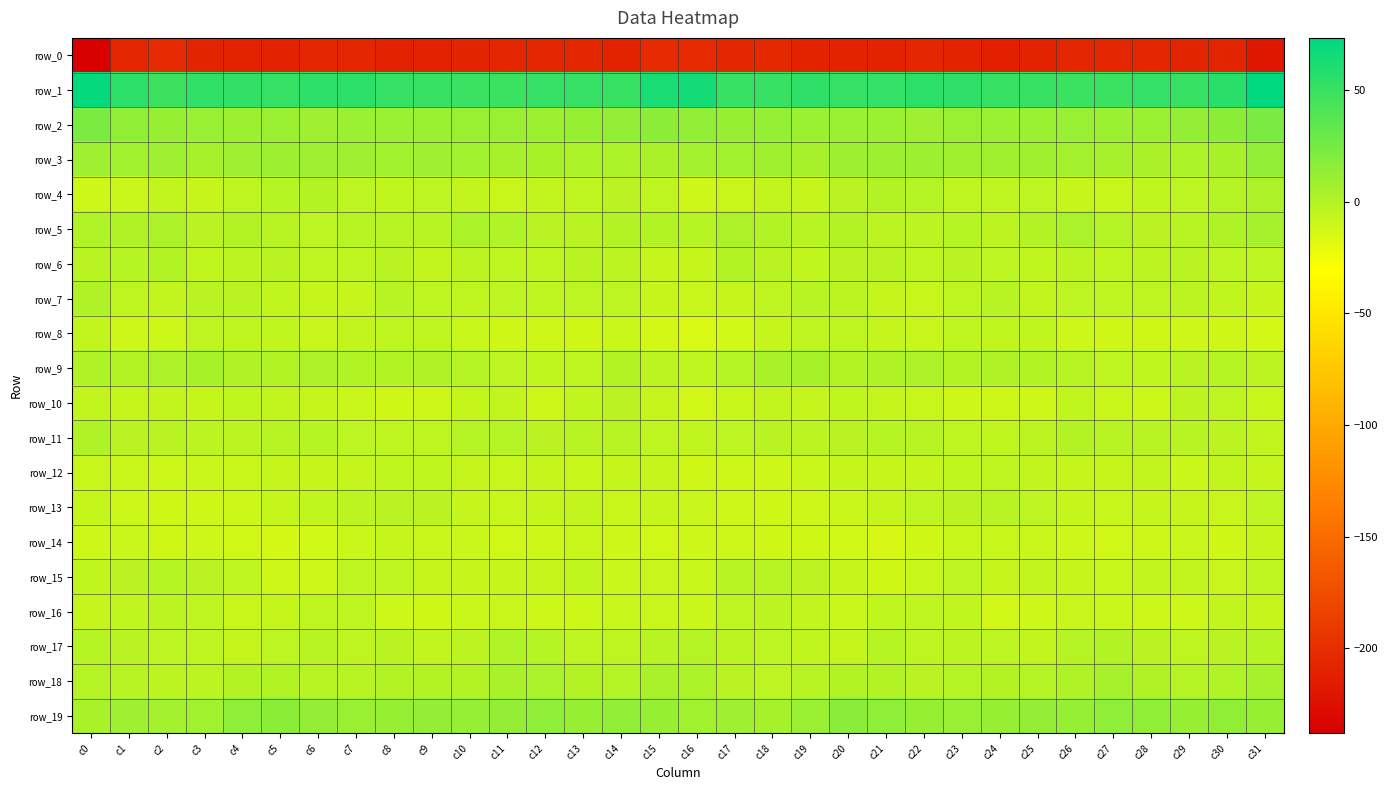

What is the total value across all series at c16?

-221.0